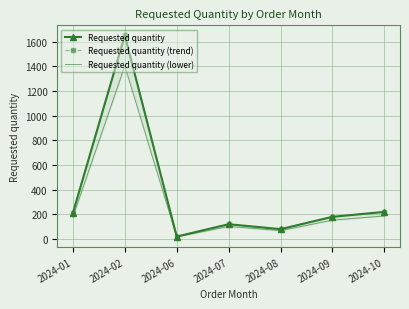

What is the approximate value of Requested quantity (trend) at 2024-07?

120.0